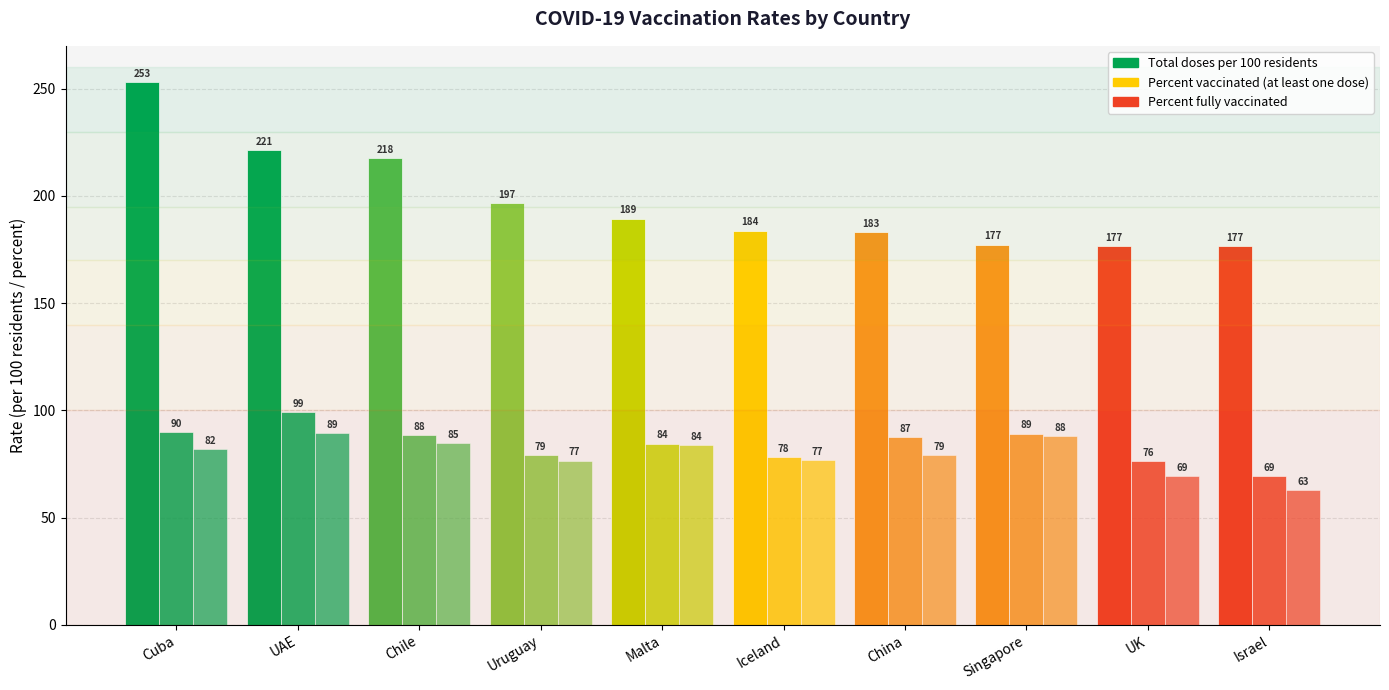

How many data points in Percent vaccinated (at least one dose) are less than 87?

5